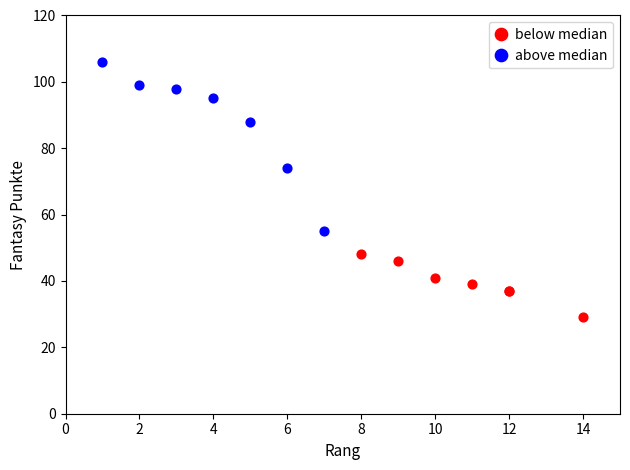

Which series contains the lowest Y value?

below median